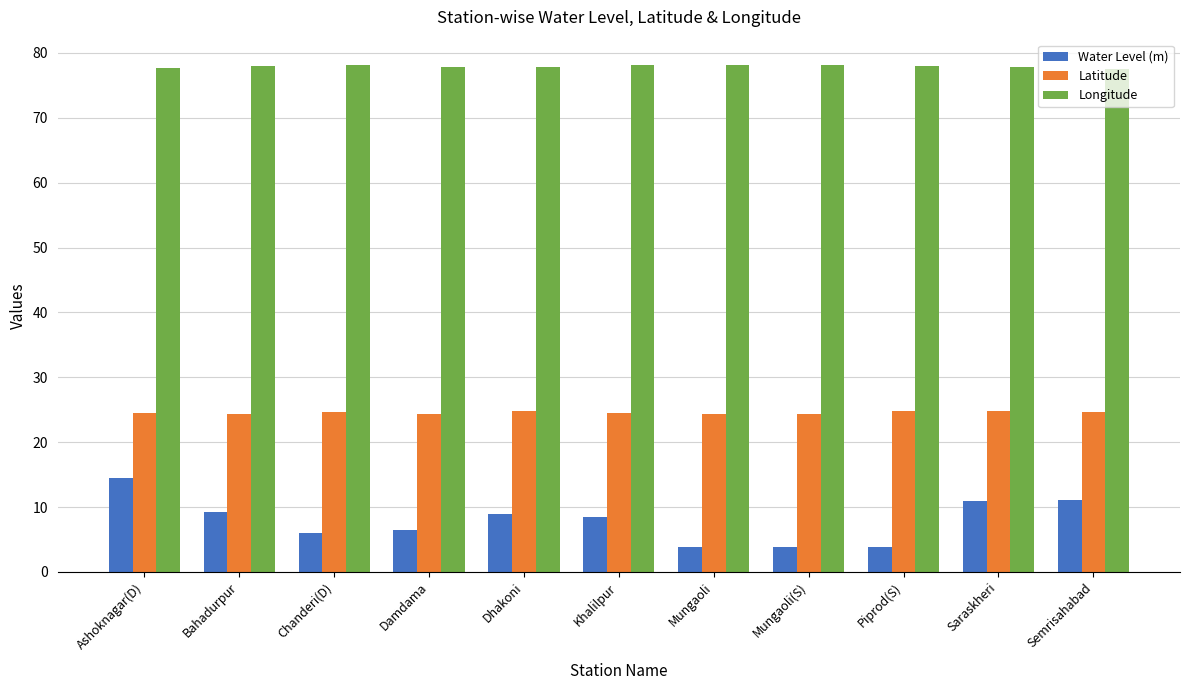

What value does the Longitude series have at Bahadurpur?

78.0